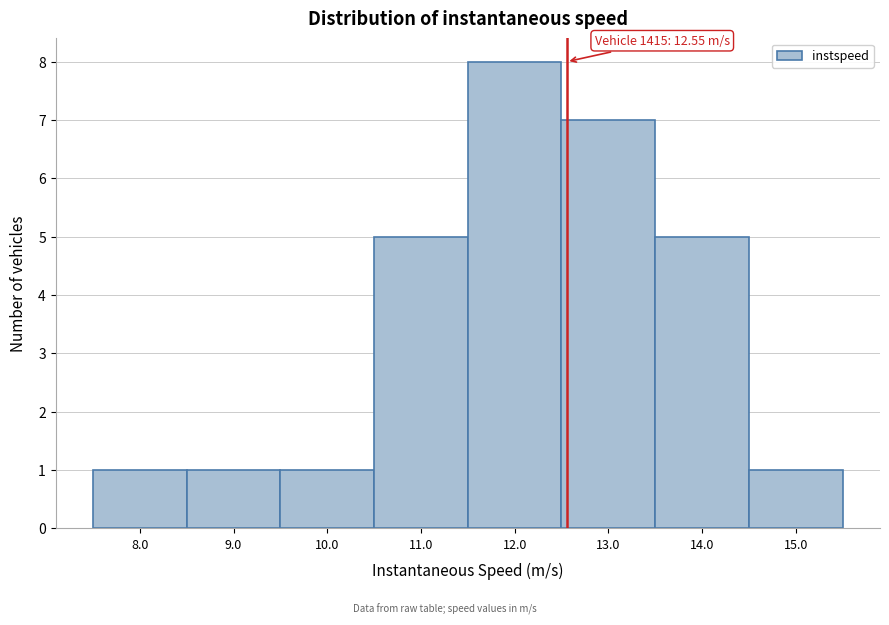

Which range on the x-axis has the tallest bar?

11.5 to 12.5